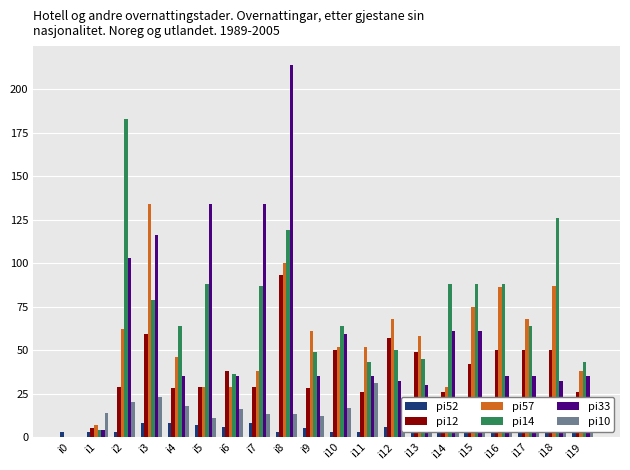

Which category has the lowest value in the pi52 series?

i0